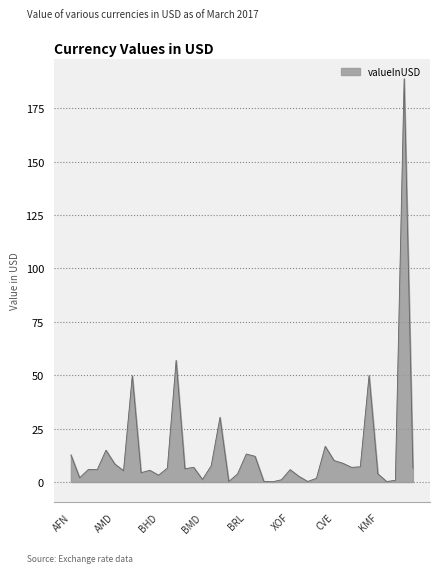

How many lines are shown in the chart?

1